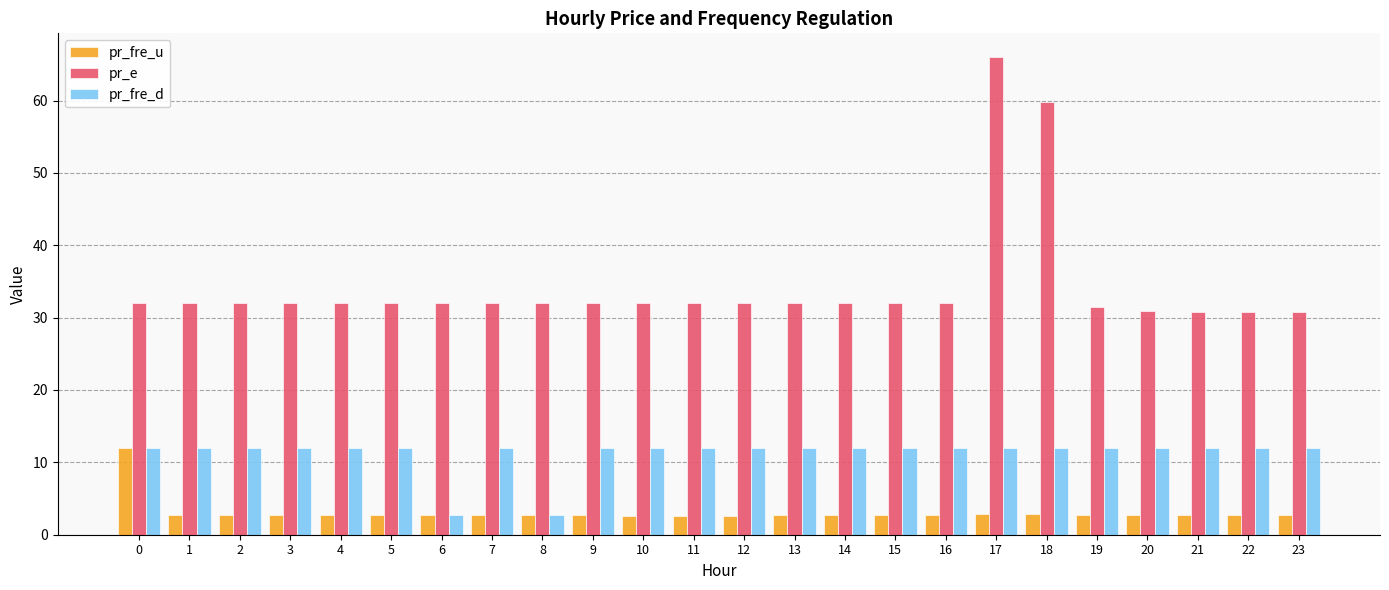

What is the sum of all pr_fre_d values?

269.3